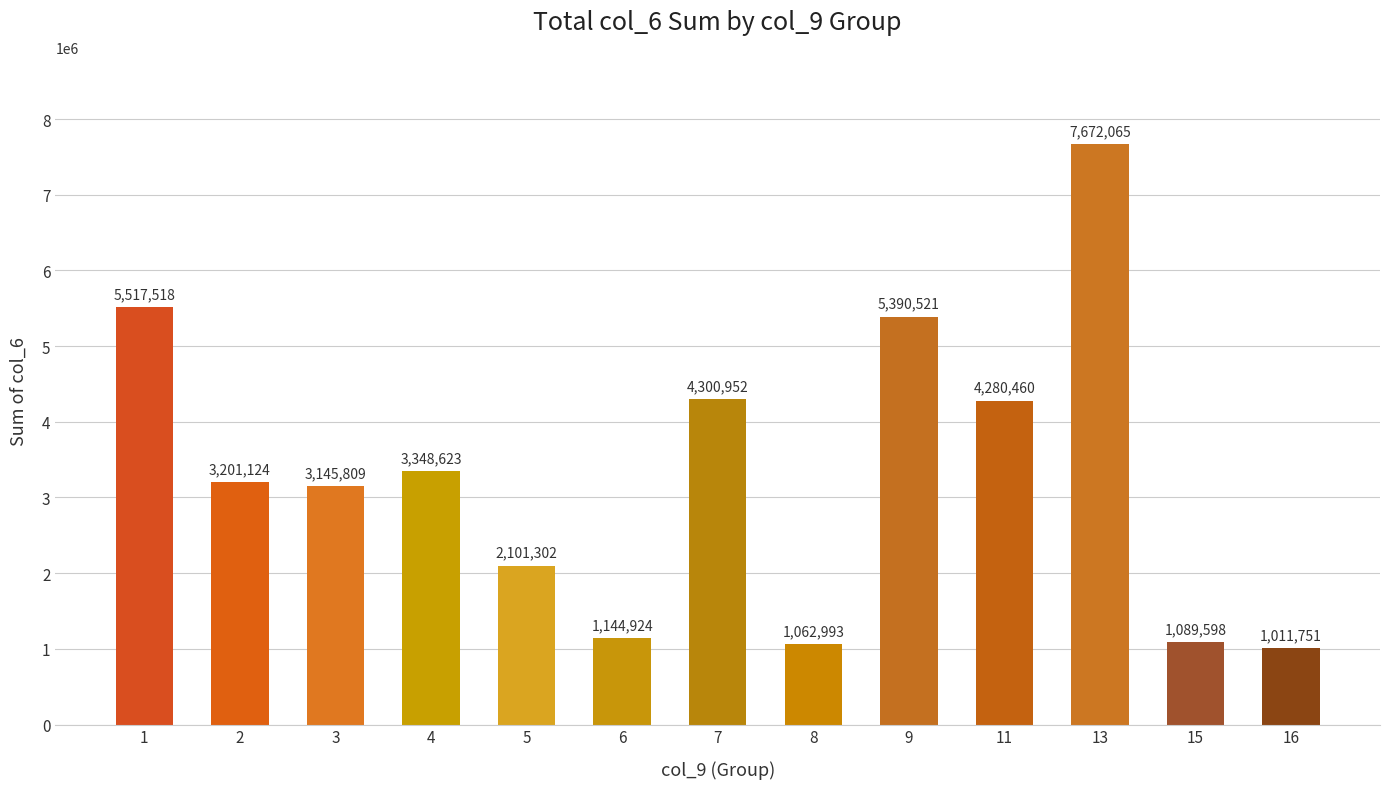

What is the value of the 12th bar from the left?

1089598